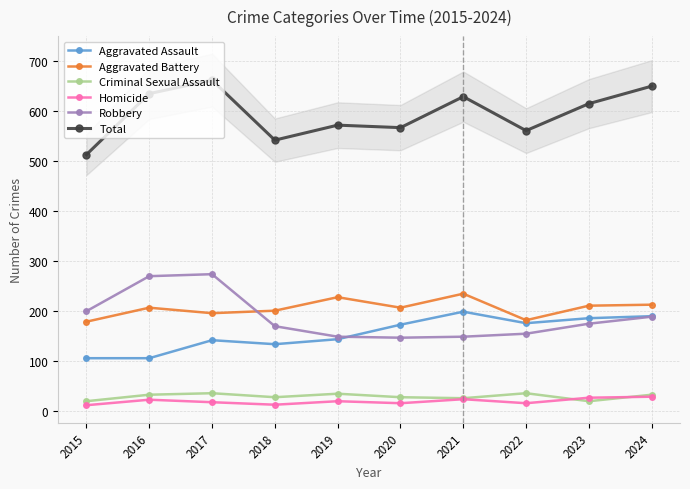

What is the total value across all series at 2017?

1322